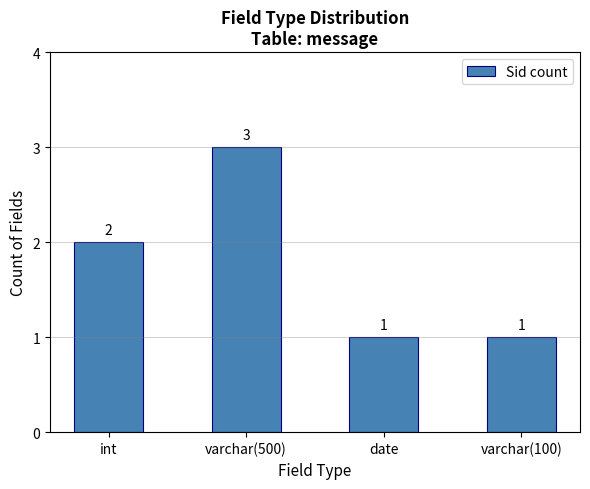

At which category does the chart reach its peak across all series?

varchar(500)